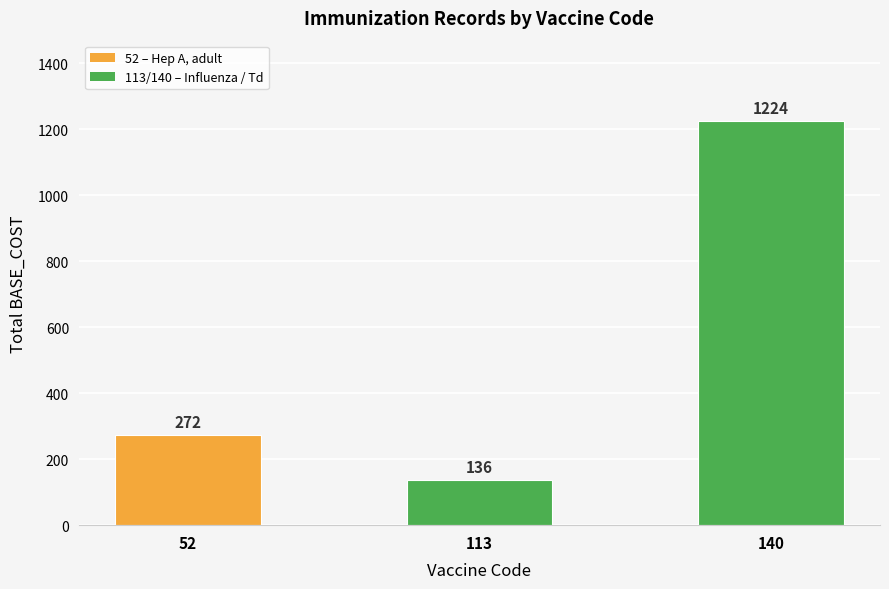

Is it true that the value at 52 is 272?

True